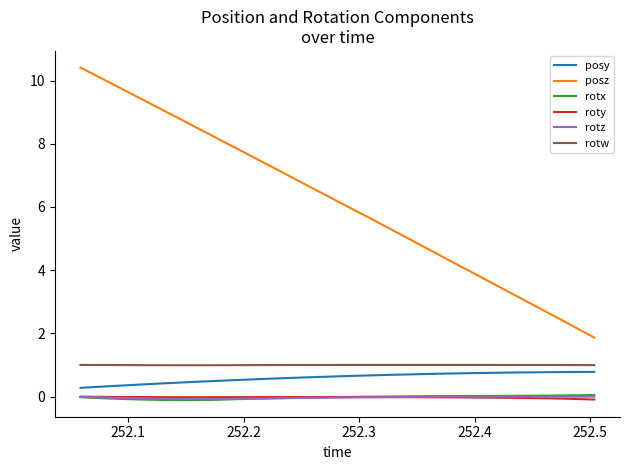

How many lines are shown in the chart?

6